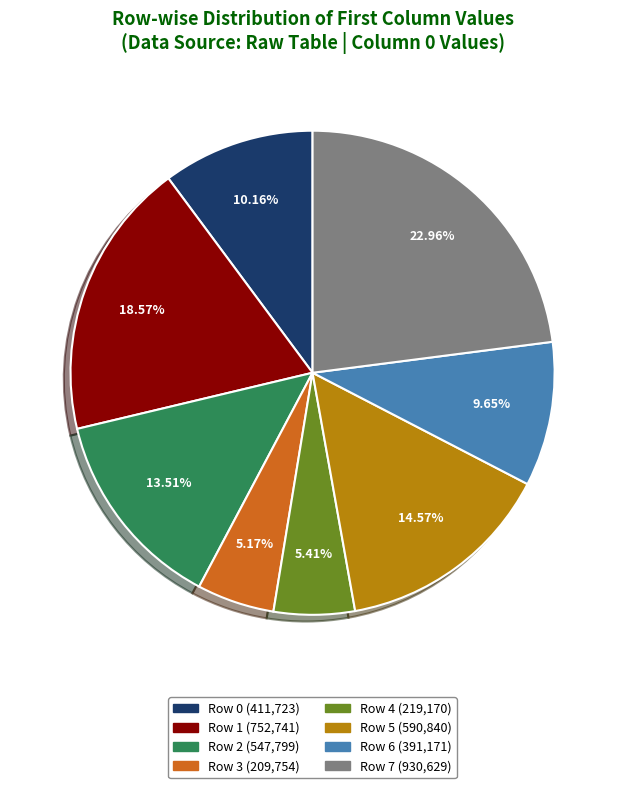

What is the ratio of the value at Row 6 to the value at Row 7?

0.4